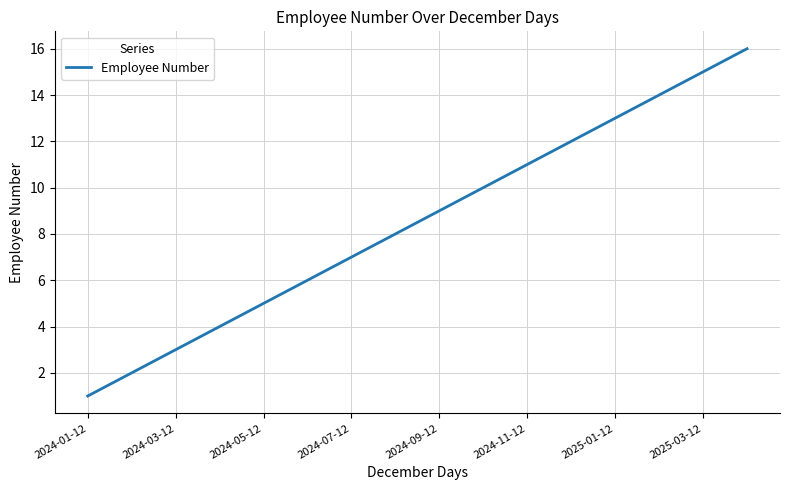

How many series are shown in this chart?

1